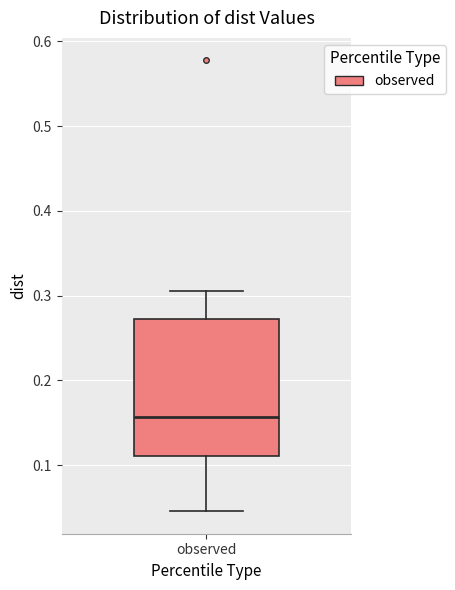

Transcribe this box plot: give where the median line is, the range the box spans, and where the two whiskers end, as read against the y-axis. The values are not printed on the chart, so give them approximately, as read against the axis.

median 0.16, box 0.11 to 0.27, whiskers 0.05 to 0.31